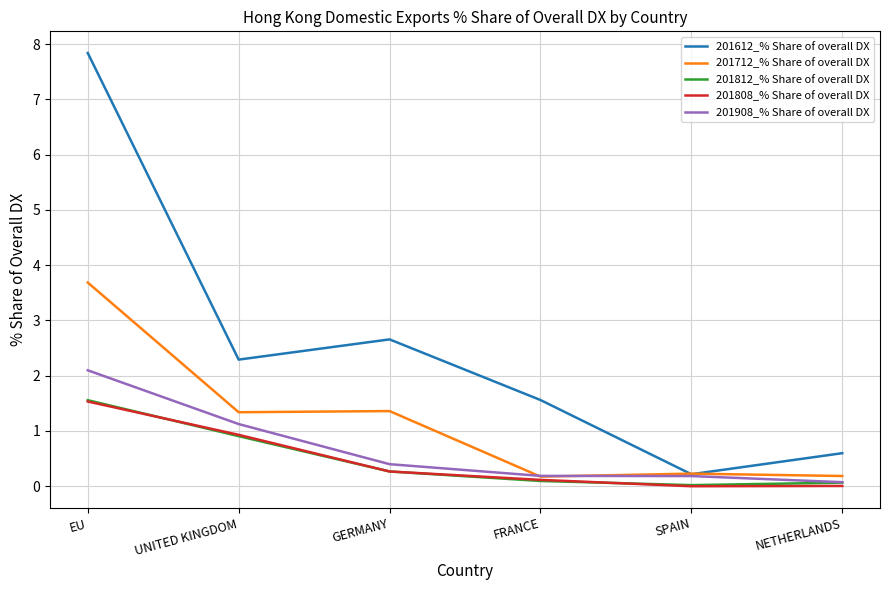

Which series has the largest range (max minus min)?

201612_% Share of overall DX